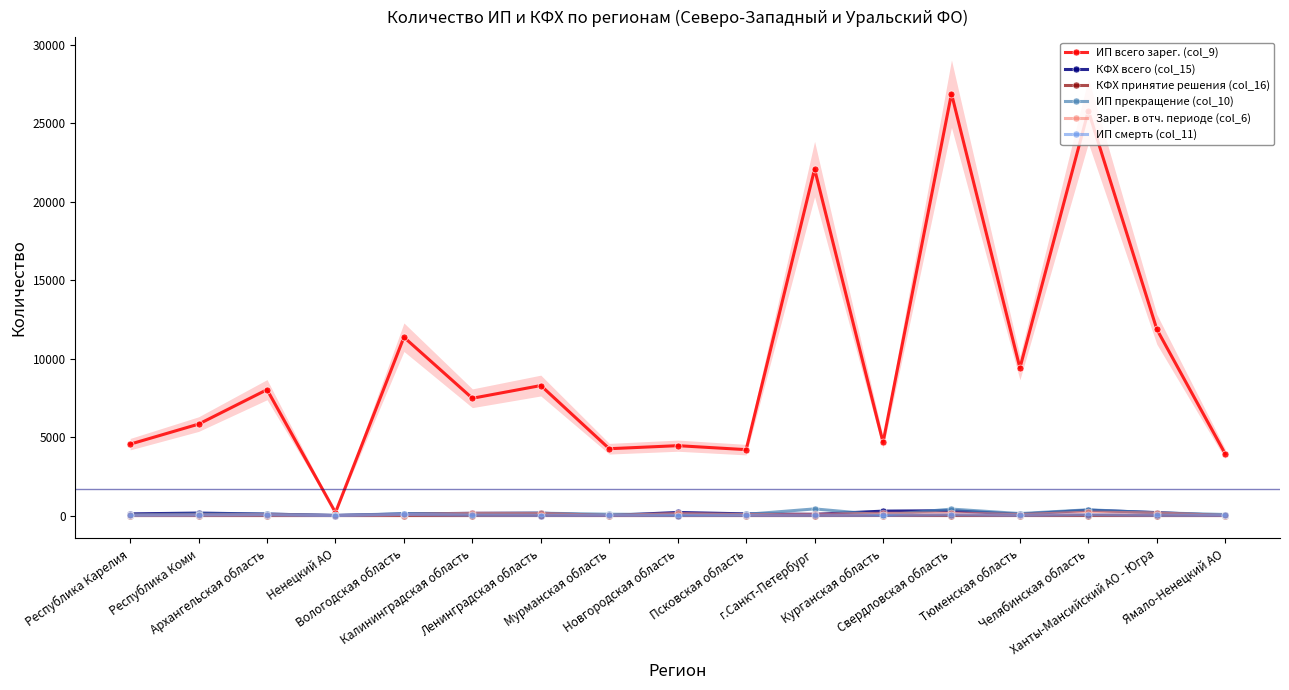

What is the sum of all КФХ принятие решения (col_16) values?

7